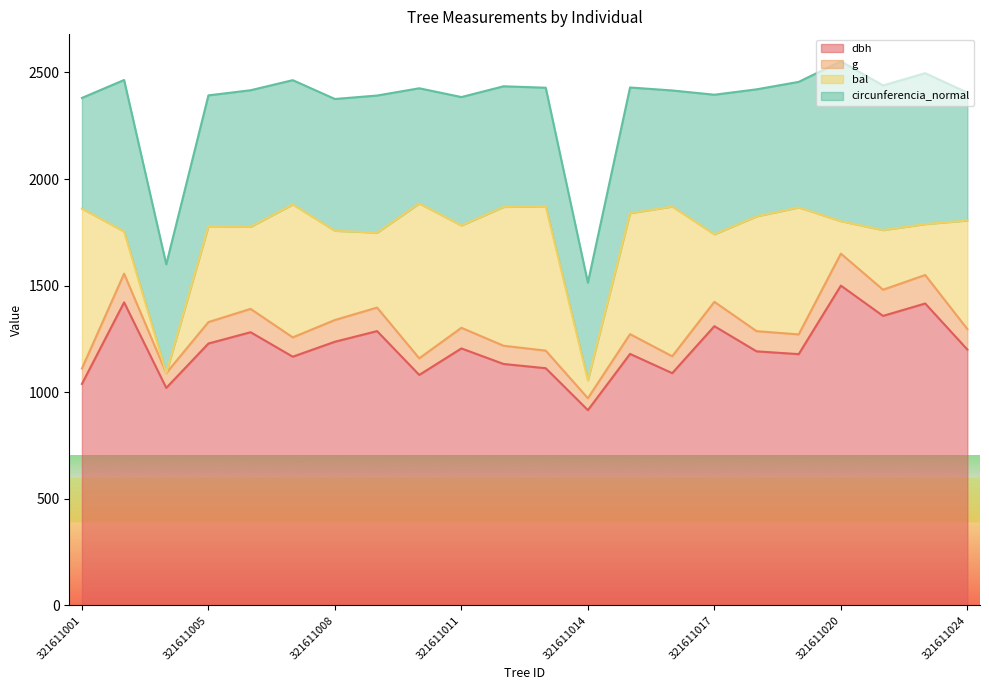

Which has a higher value, 321611007 or 321611015?

321611015